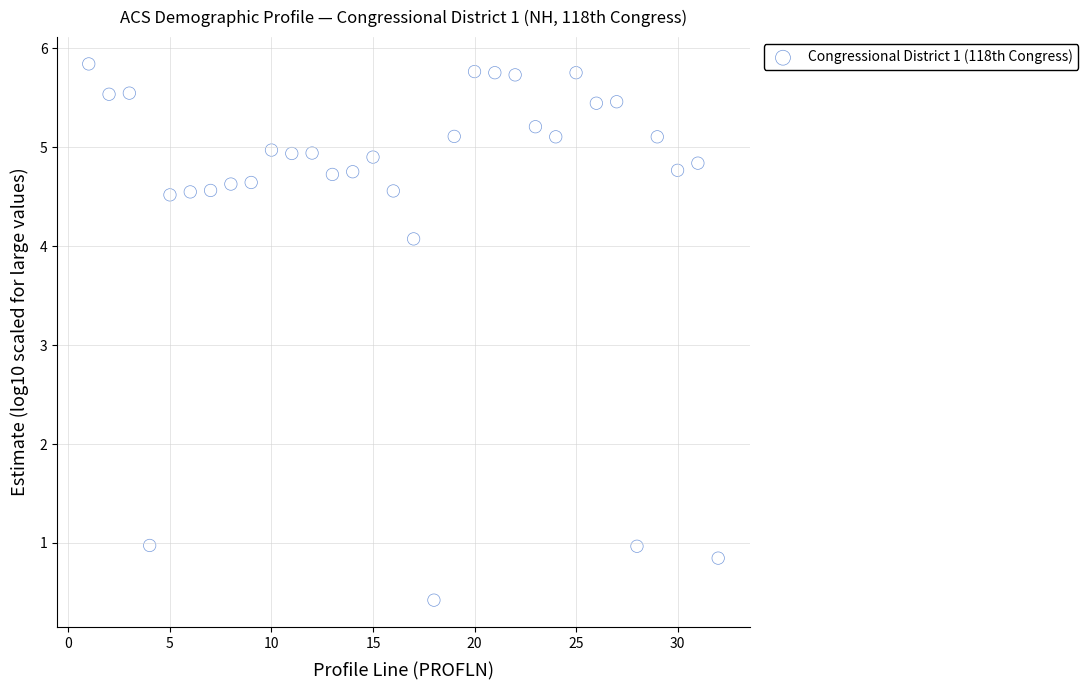

What is the range of Y values (max minus min)?

5.4